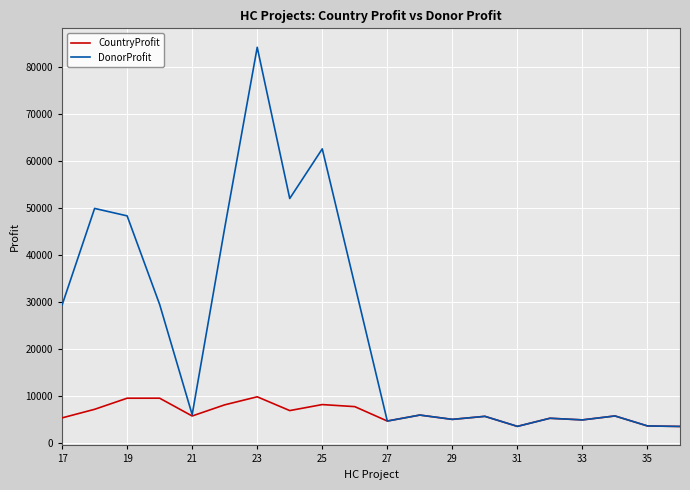

What are all the series names shown in the legend?

CountryProfit, DonorProfit